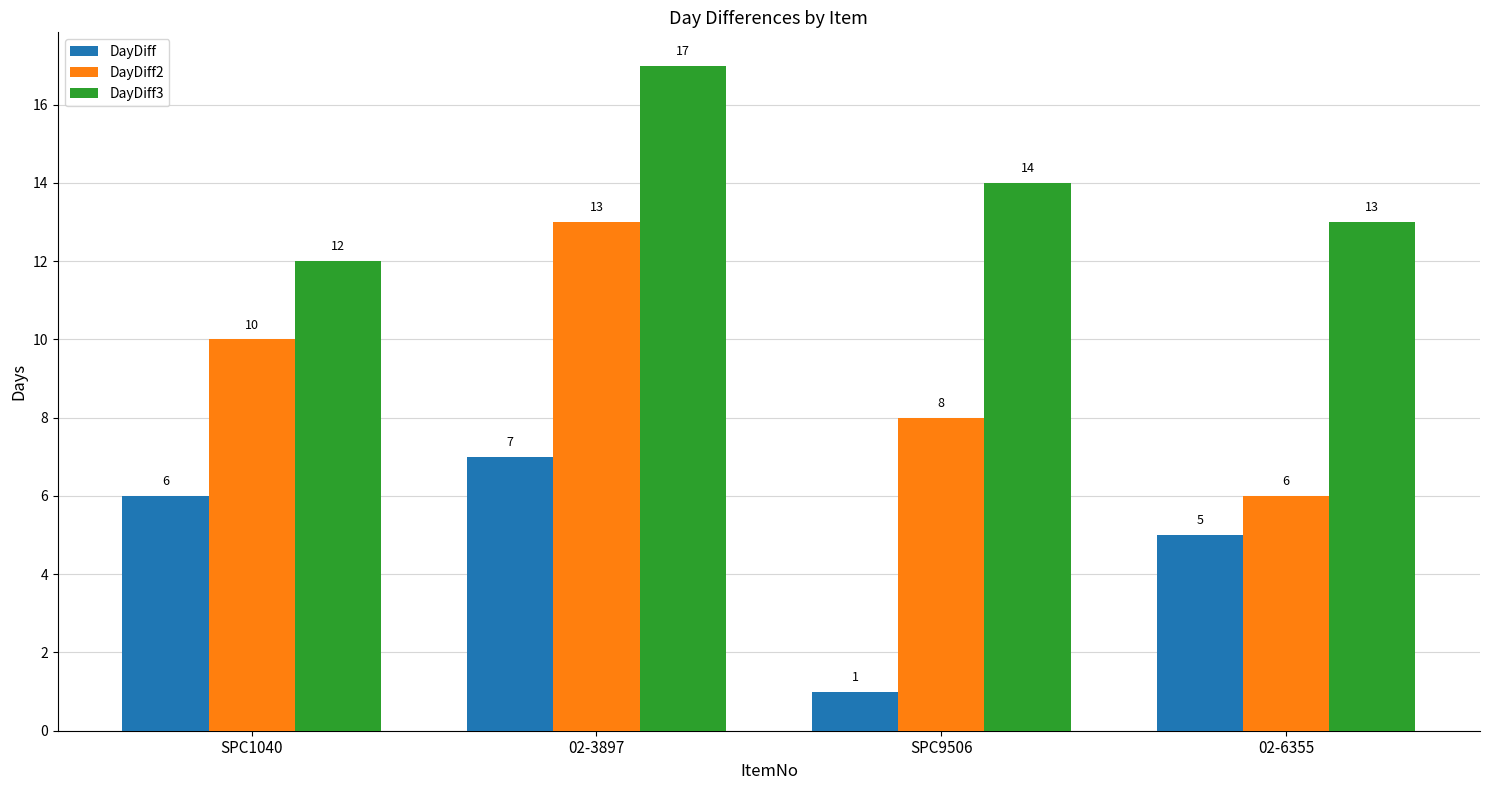

What is the total value across all series at SPC9506?

23